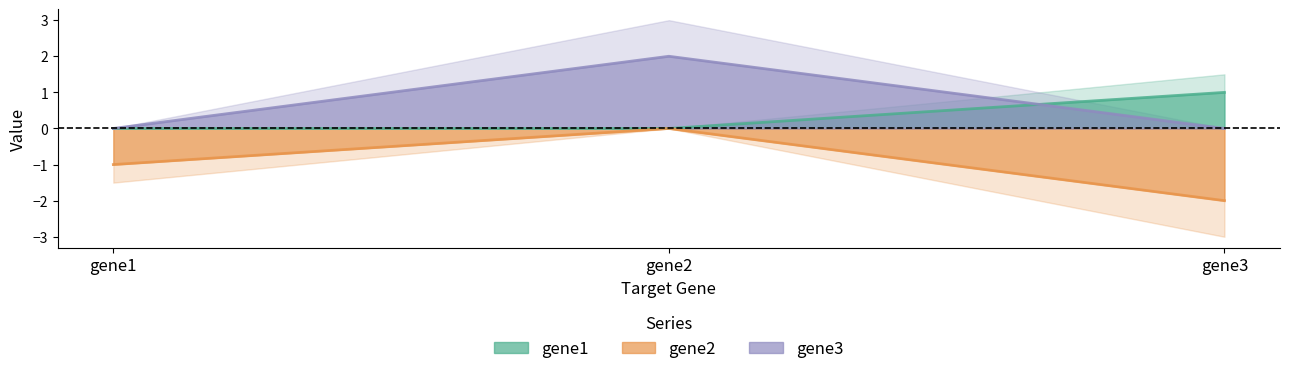

Read the gene2 value at gene3.

-2